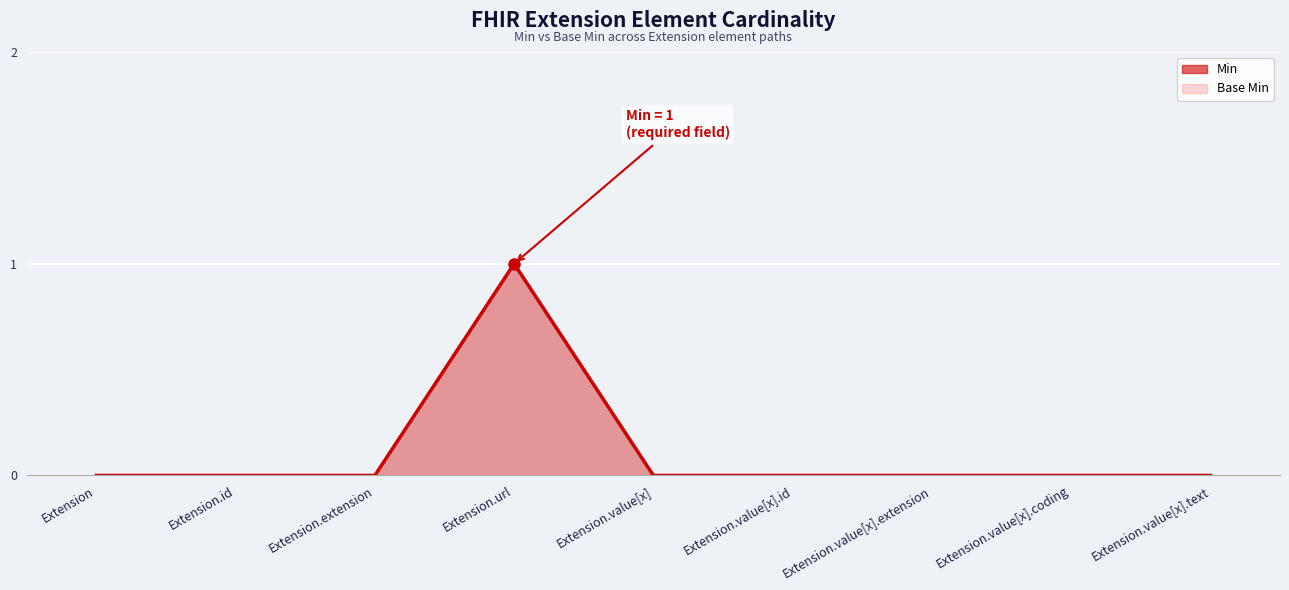

Which series has the largest total across all categories?

Min